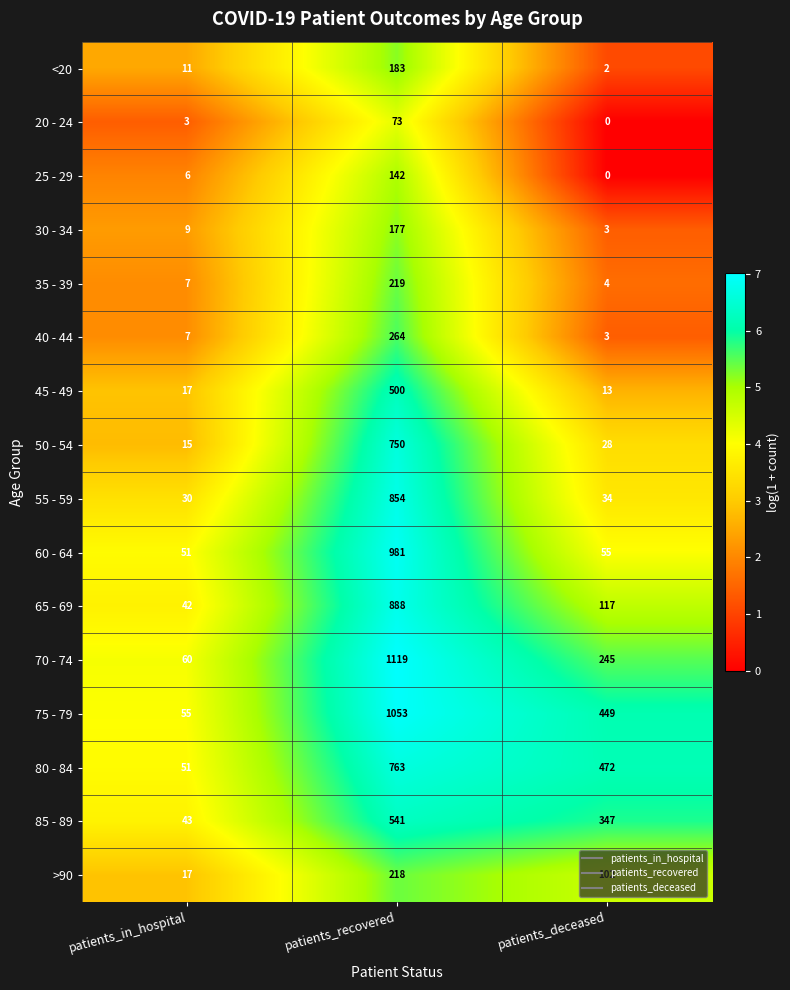

At patients_recovered, list the series in order from smallest to largest.

20 - 24, 25 - 29, 30 - 34, <20, >90, 35 - 39, 40 - 44, 45 - 49, 85 - 89, 50 - 54, 80 - 84, 55 - 59, 65 - 69, 60 - 64, 75 - 79, 70 - 74